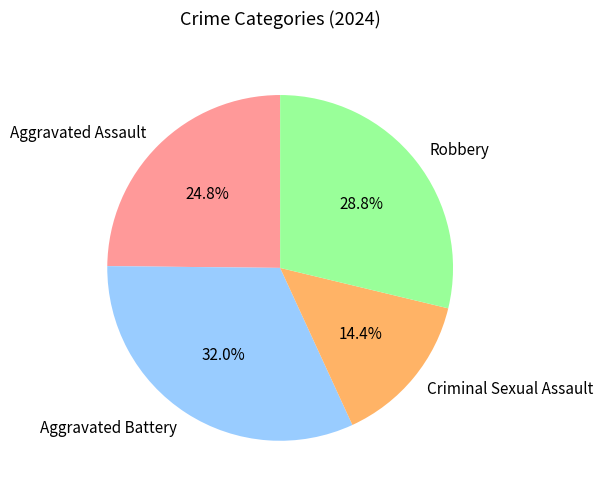

How many segments does this pie chart have?

4